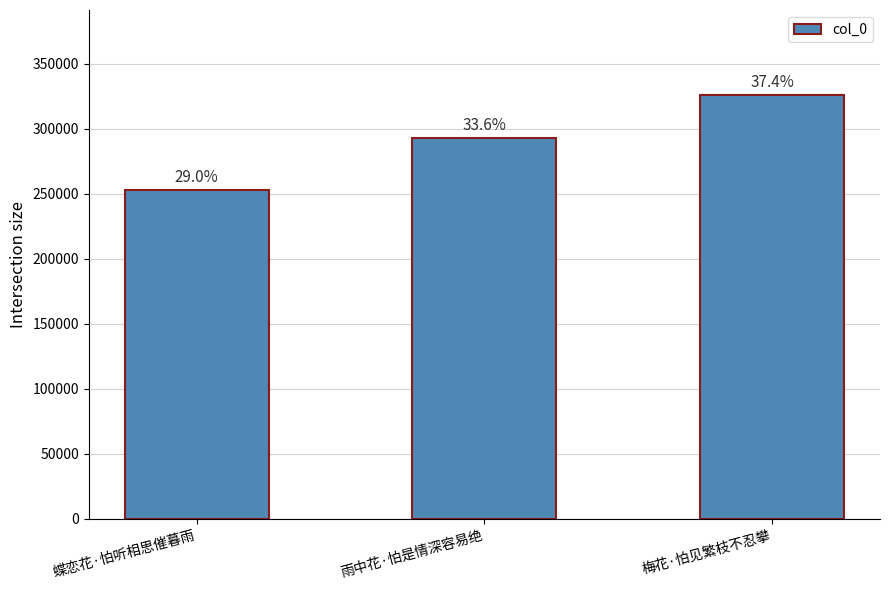

What is the approximate value at 梅花·怕见繁枝不忍攀?

326262